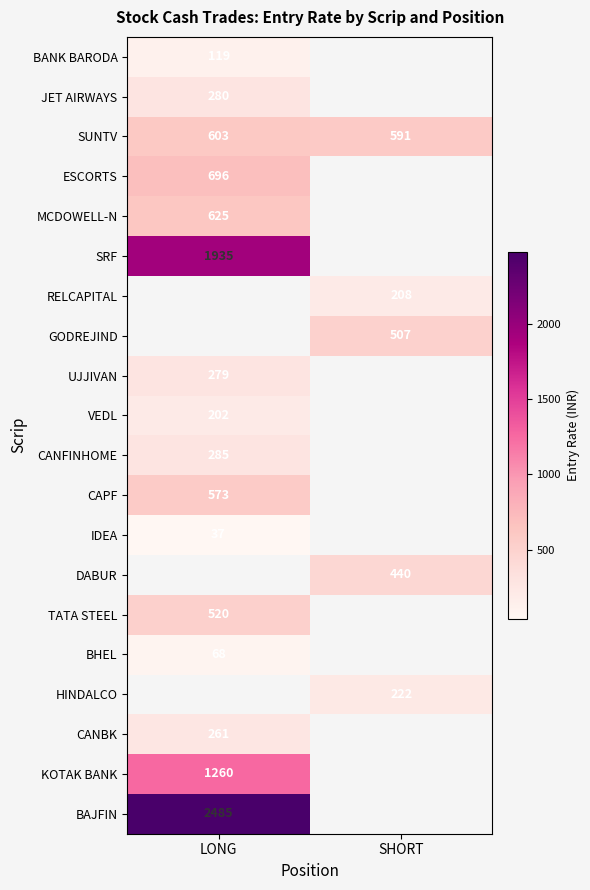

Is it true that BAJFIN equals 2485 at LONG?

True